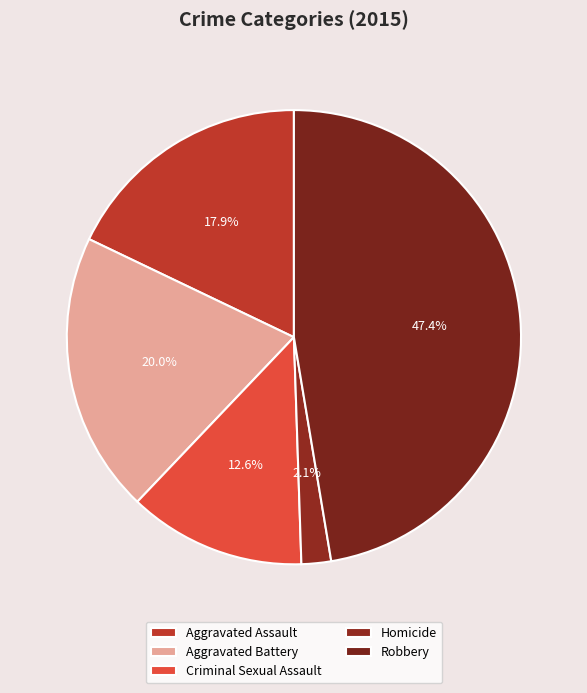

To the nearest percent, what percentage of the pie is Criminal Sexual Assault?

13%